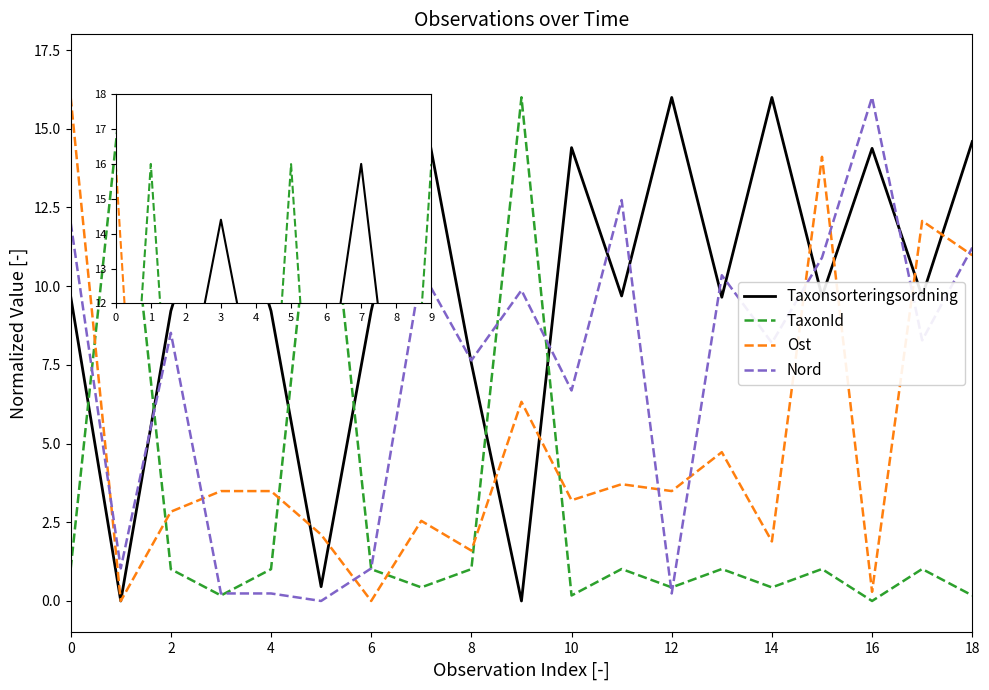

Which series ends up on top after the final intersection of Taxonsorteringsordning and TaxonId?

Taxonsorteringsordning